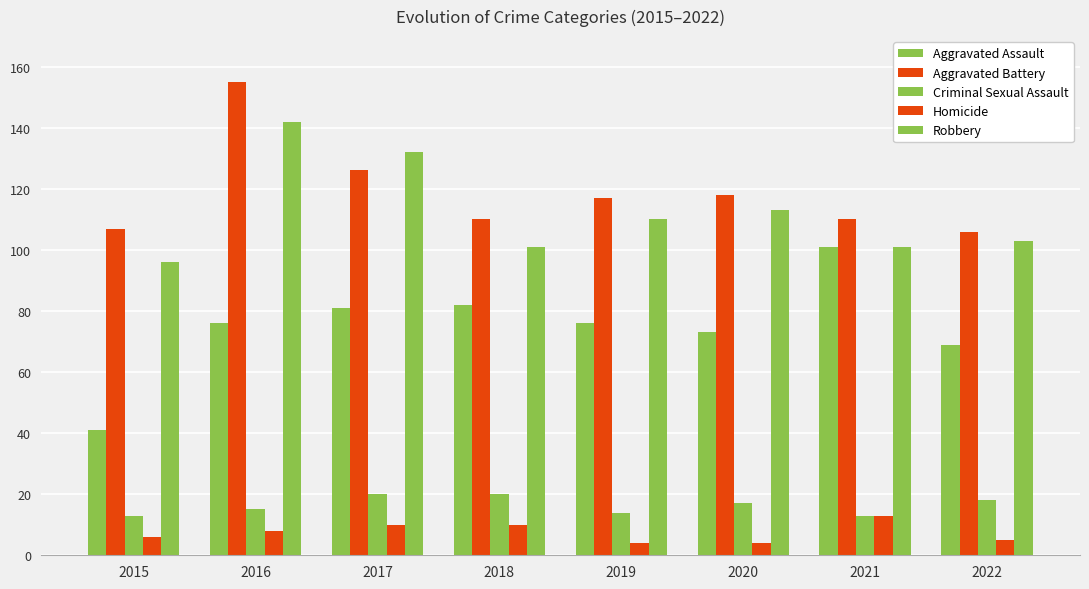

How many groups of bars are there?

8